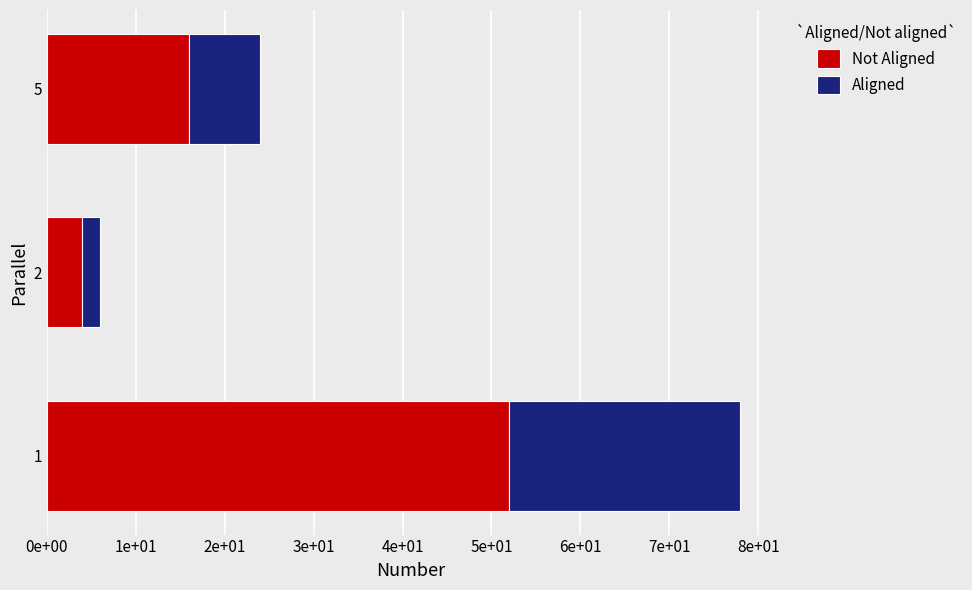

What are all the series names shown in the legend?

Not Aligned, Aligned